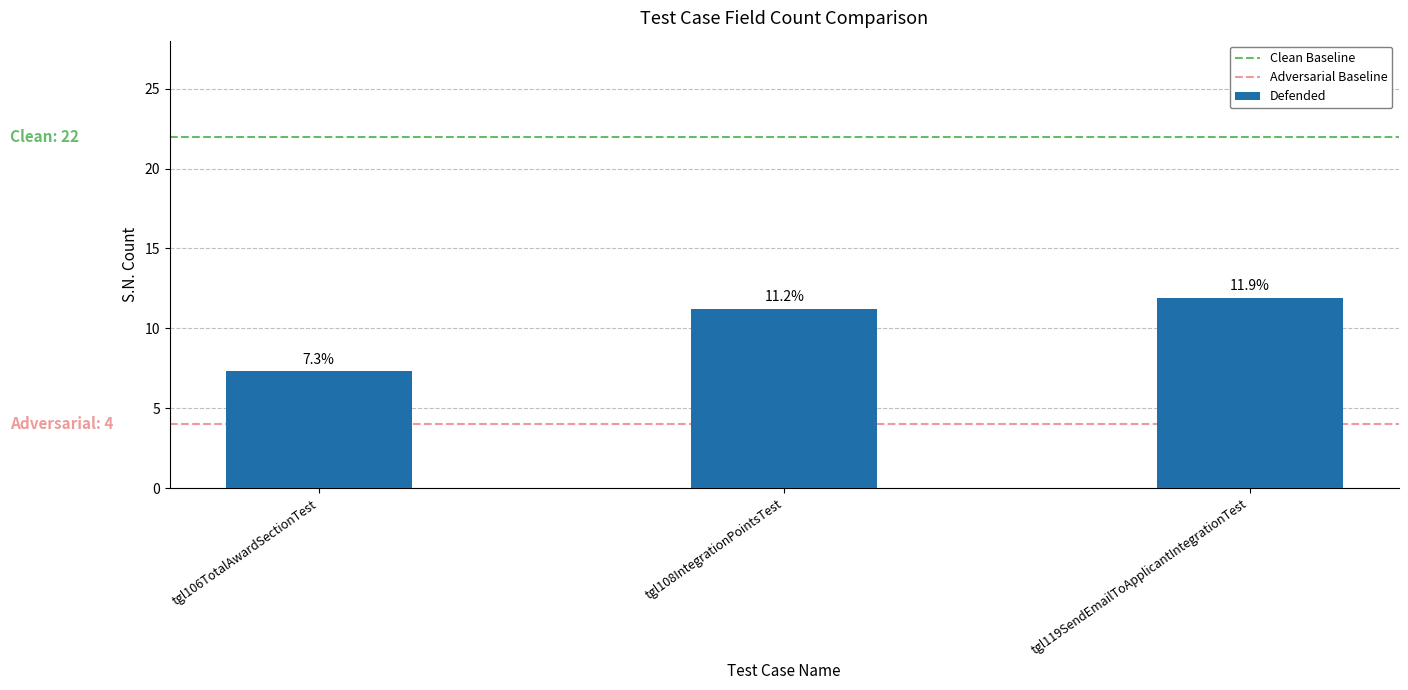

What is the approximate value at tgl119SendEmailToApplicantIntegrationTest?

11.9